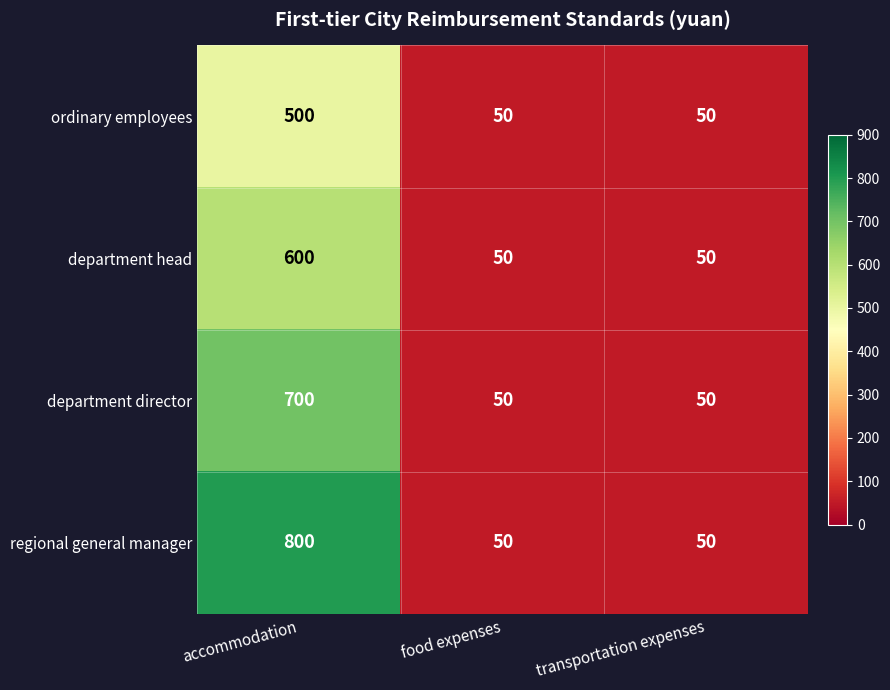

What is the sum of all department head values?

700